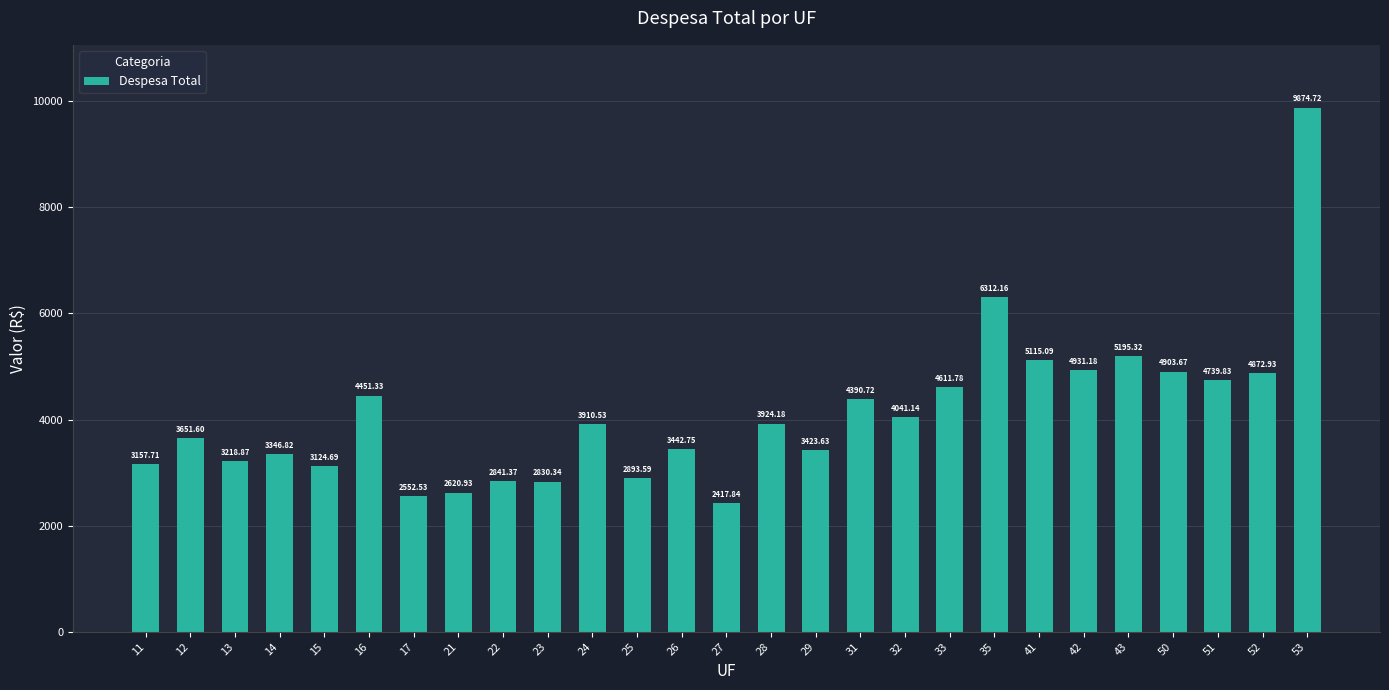

The chart shows a value of 4739.8 at 51. True or false?

True